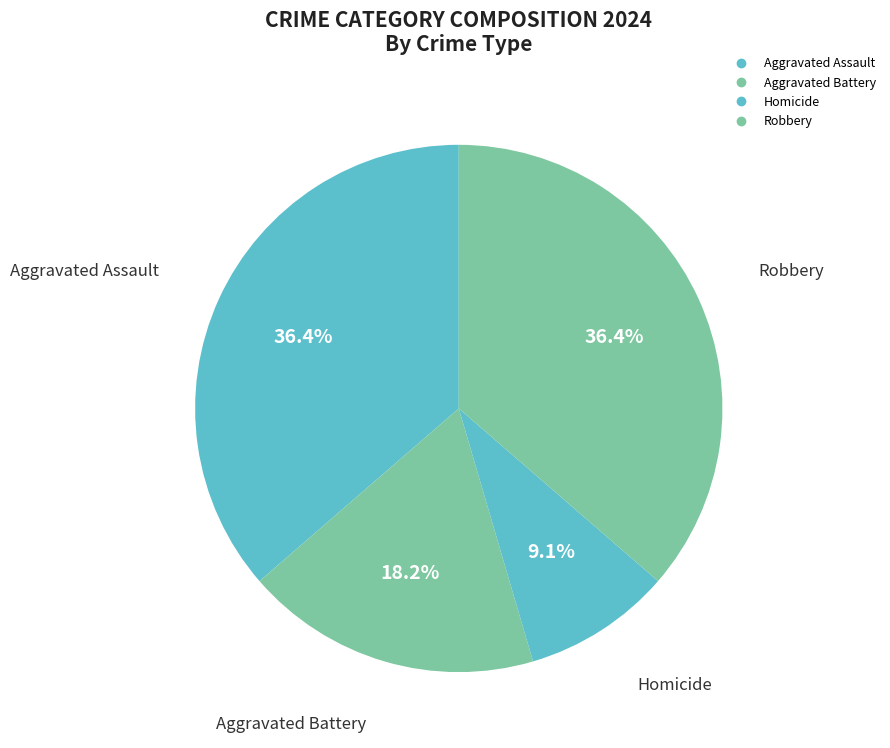

How many slices are in this pie chart?

4